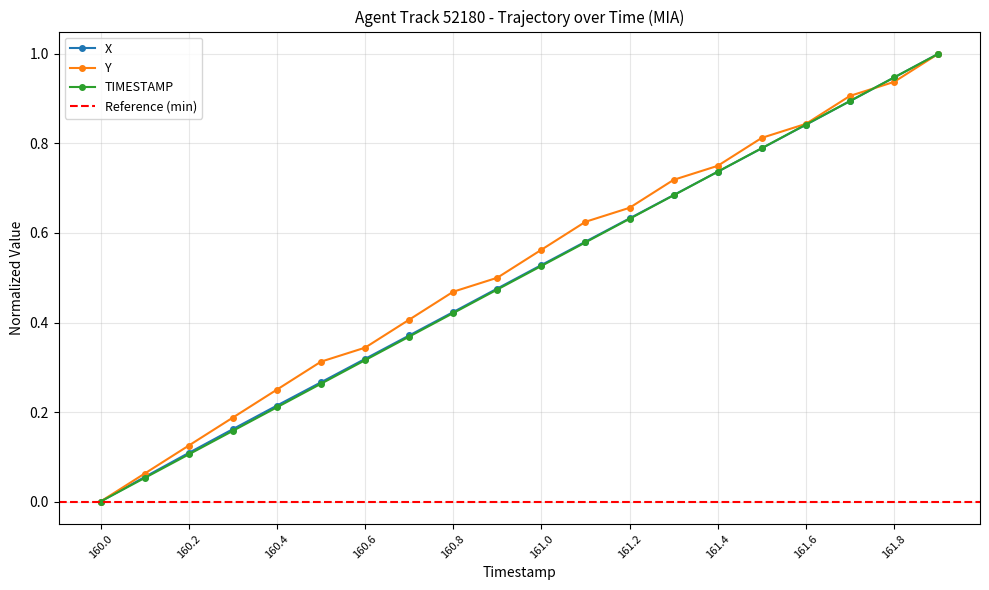

What is the sum of all TIMESTAMP values?

10.0